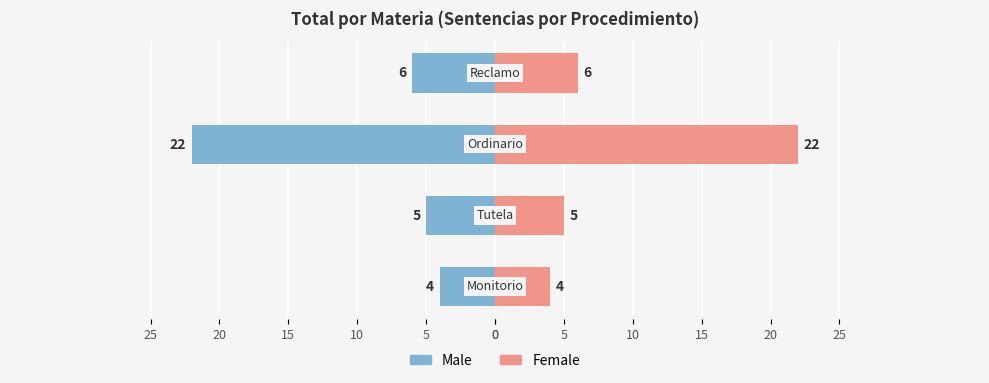

What is the average value of the Female series?

9